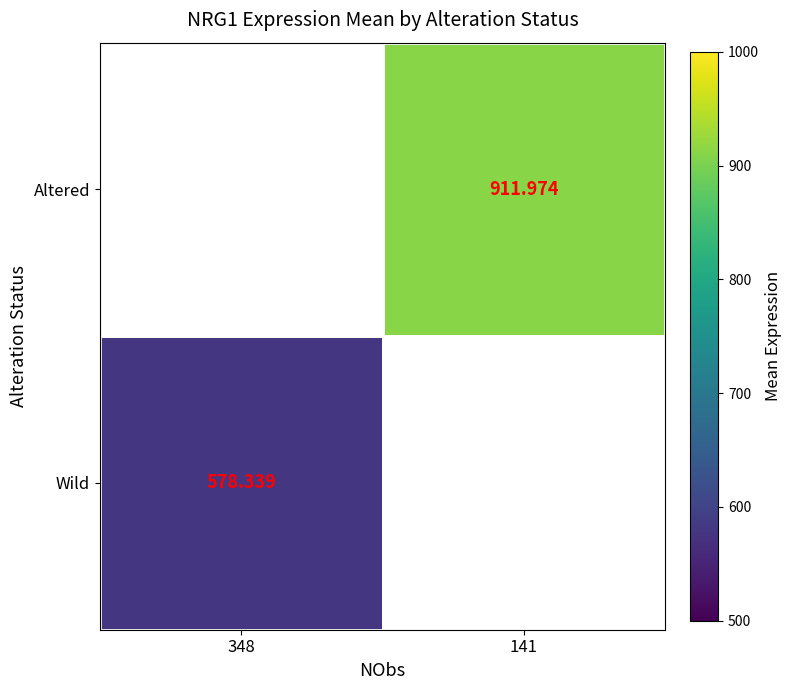

Which has a higher value, 348 or 141?

141